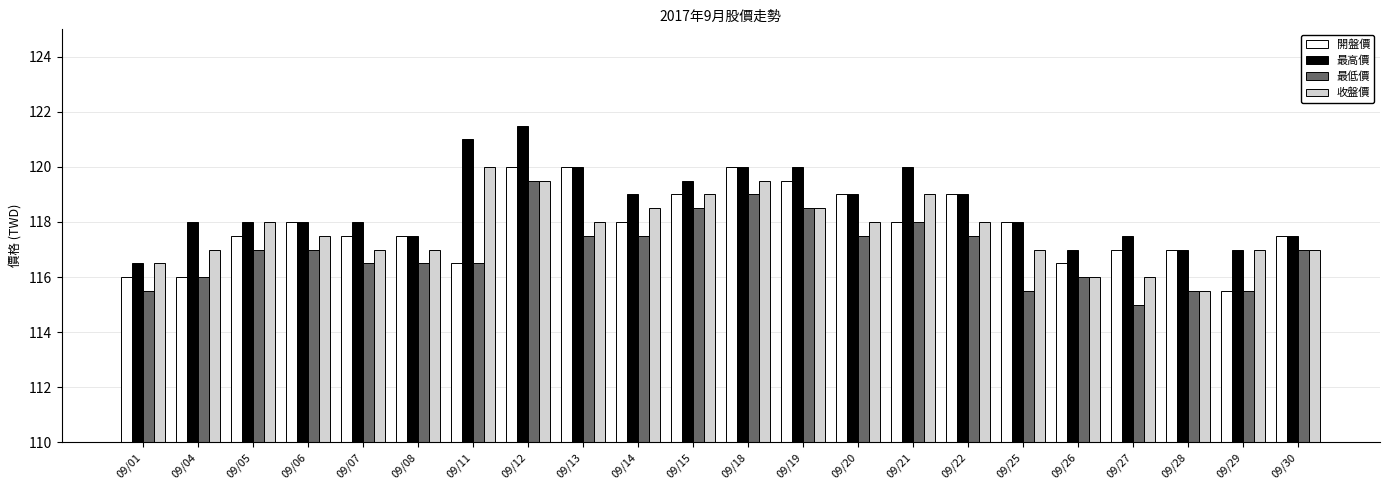

At which category is the sum across all series the highest?

09/12